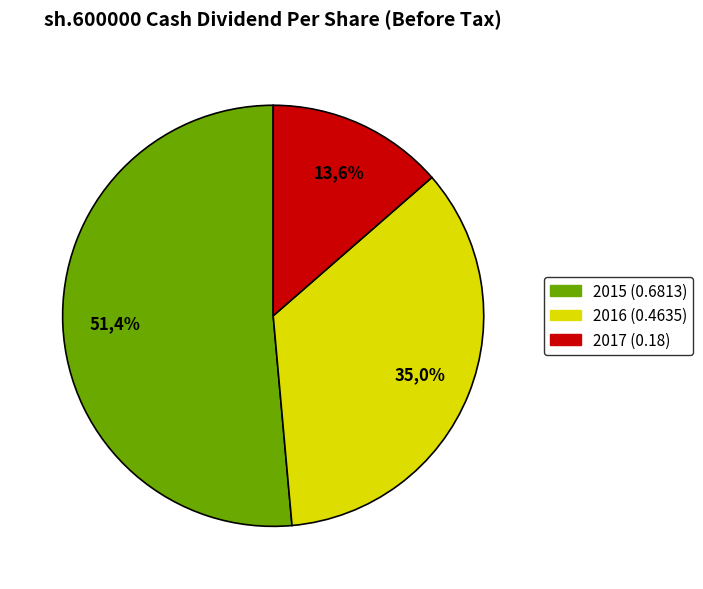

What percentage is the 2016 (0.4635) slice, to the nearest percent?

35%